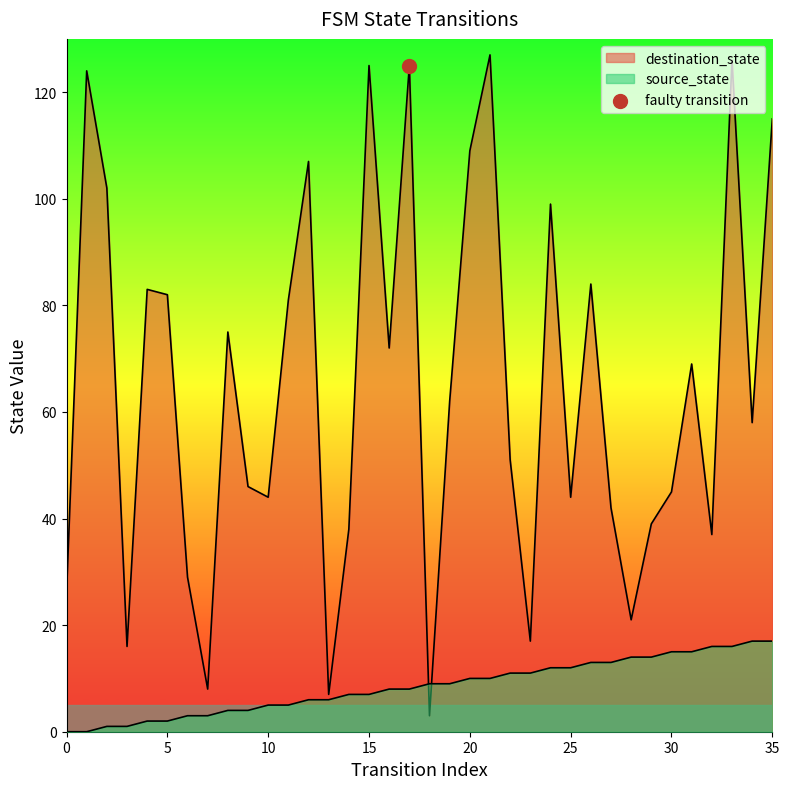

Which series has the largest Y range (max minus min)?

destination_state